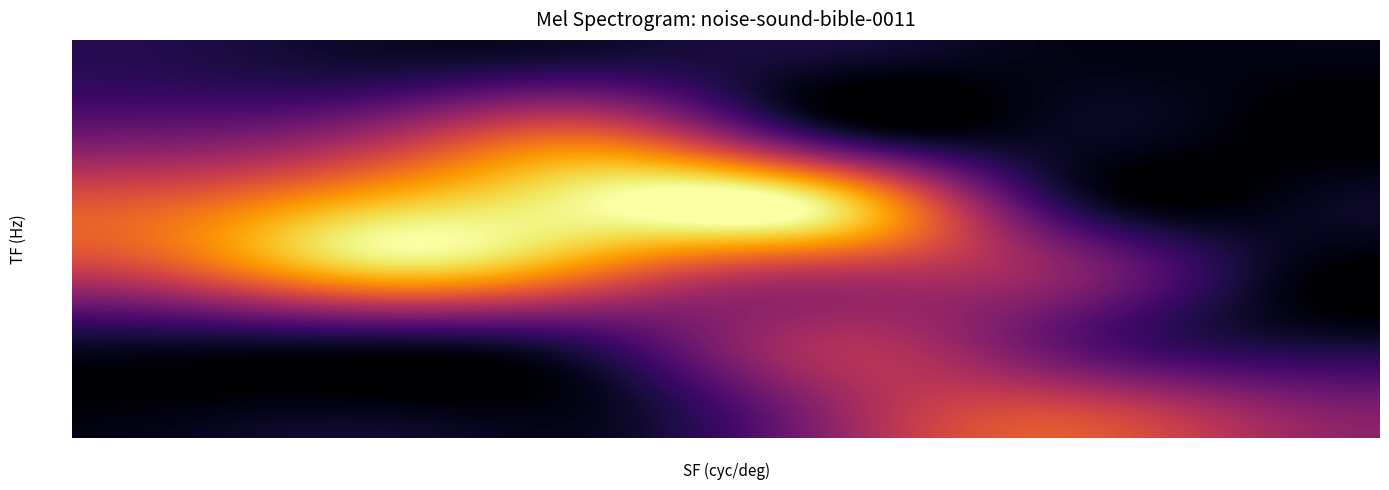

Between 0.032 and 1.0, which is larger?

0.032